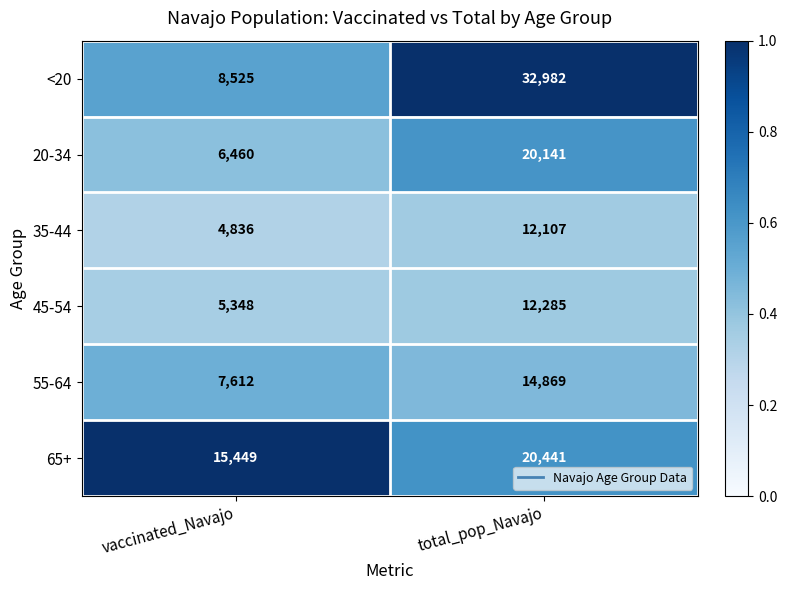

What is the lowest value of the <20 series?

8525